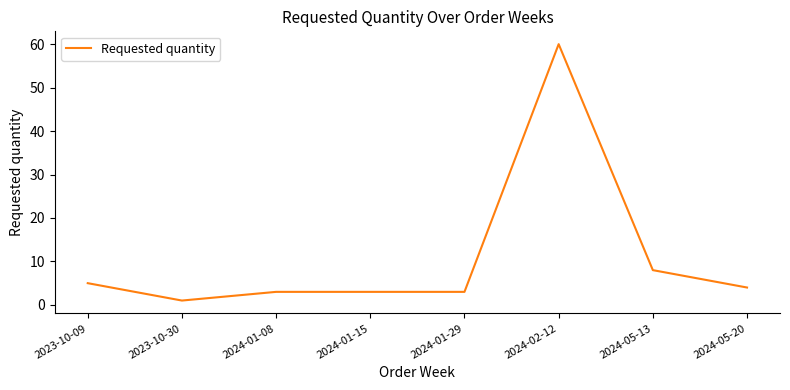

What is the sum of all values?

87